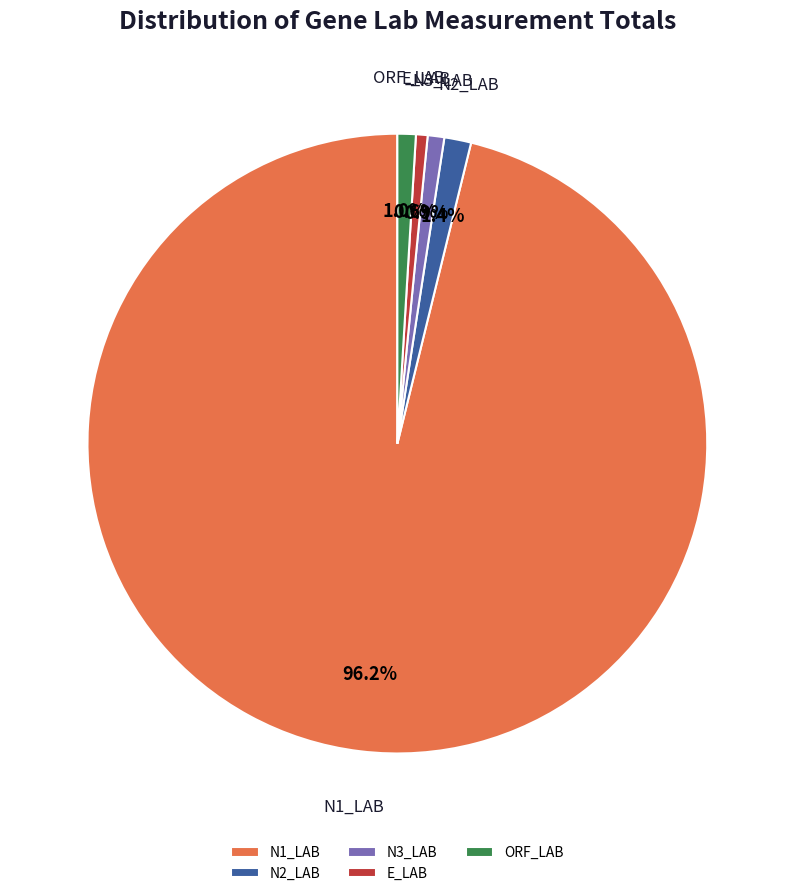

True or false: N3_LAB accounts for 16% of the total.

False